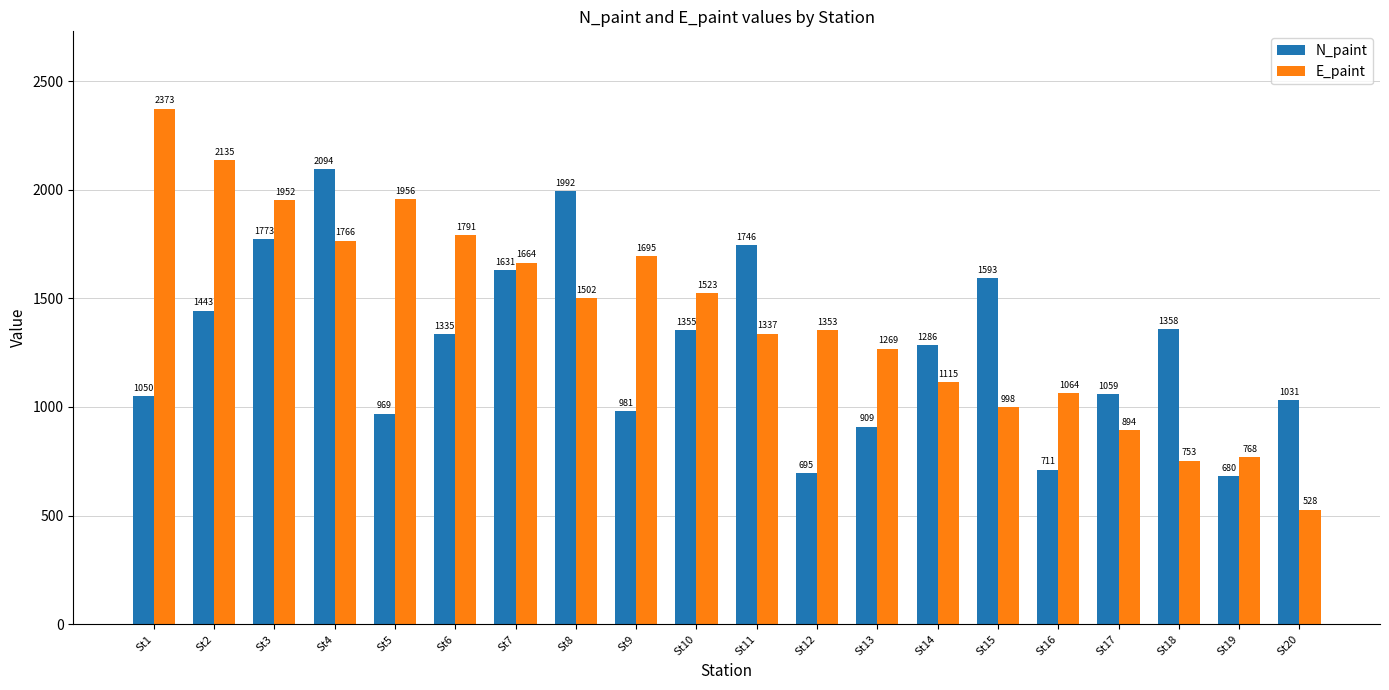

What is the highest value of the N_paint series?

2094